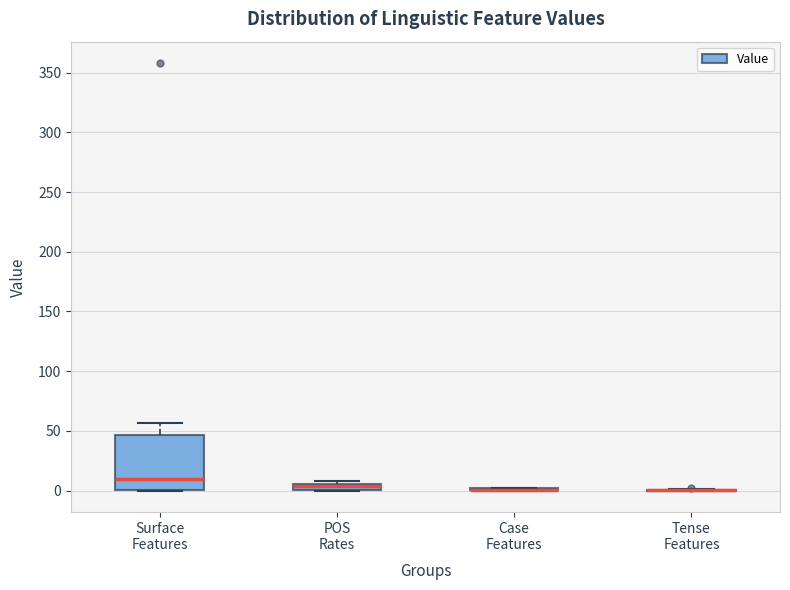

Which box is the tallest, from its lower edge to its upper edge?

Surface Features